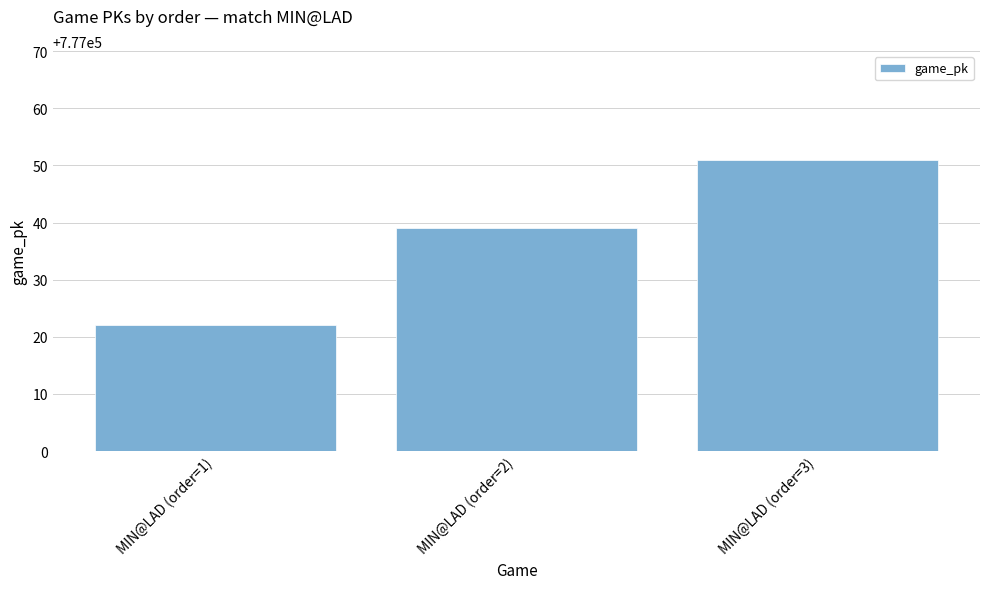

The value at MIN@LAD (order=1) is 777022. True or false?

True